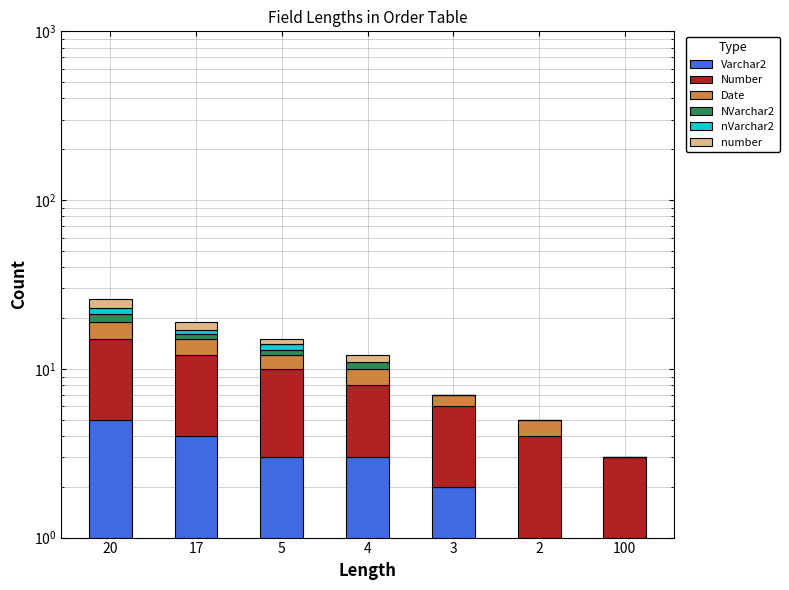

Reading left to right, what are all the values shown in this chart?

Varchar2: 20=5	17=4	5=3	4=3	3=2	2=1	100=1
Number: 20=10	17=8	5=7	4=5	3=4	2=3	100=2
Date: 20=4	17=3	5=2	4=2	3=1	2=1	100=0
NVarchar2: 20=2	17=1	5=1	4=1	3=0	2=0	100=0
nVarchar2: 20=2	17=1	5=1	4=0	3=0	2=0	100=0
number: 20=3	17=2	5=1	4=1	3=0	2=0	100=0